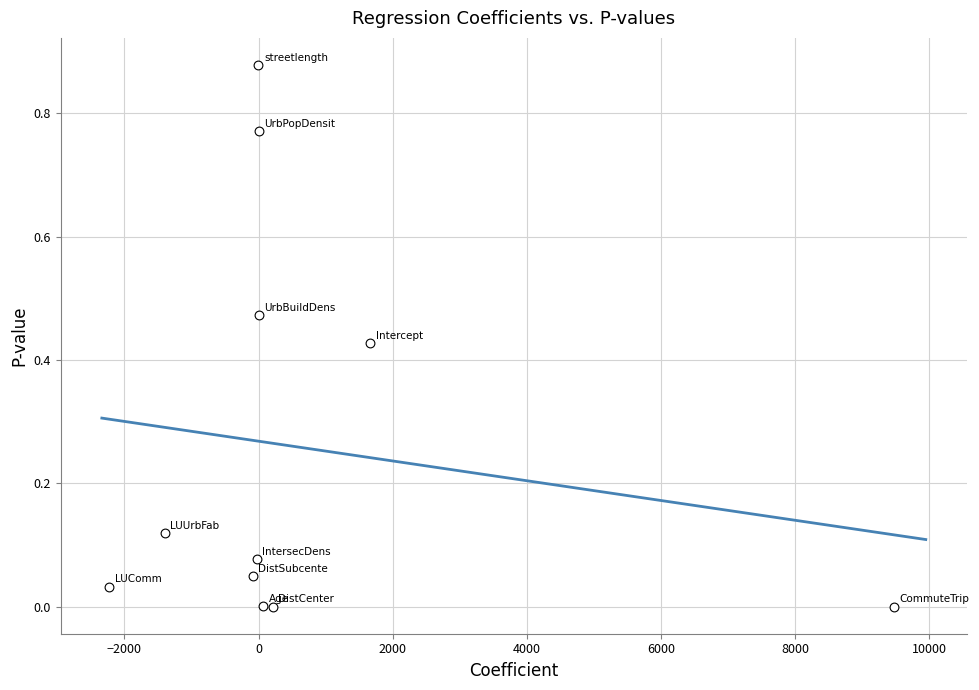

What is the average Y value?

0.3